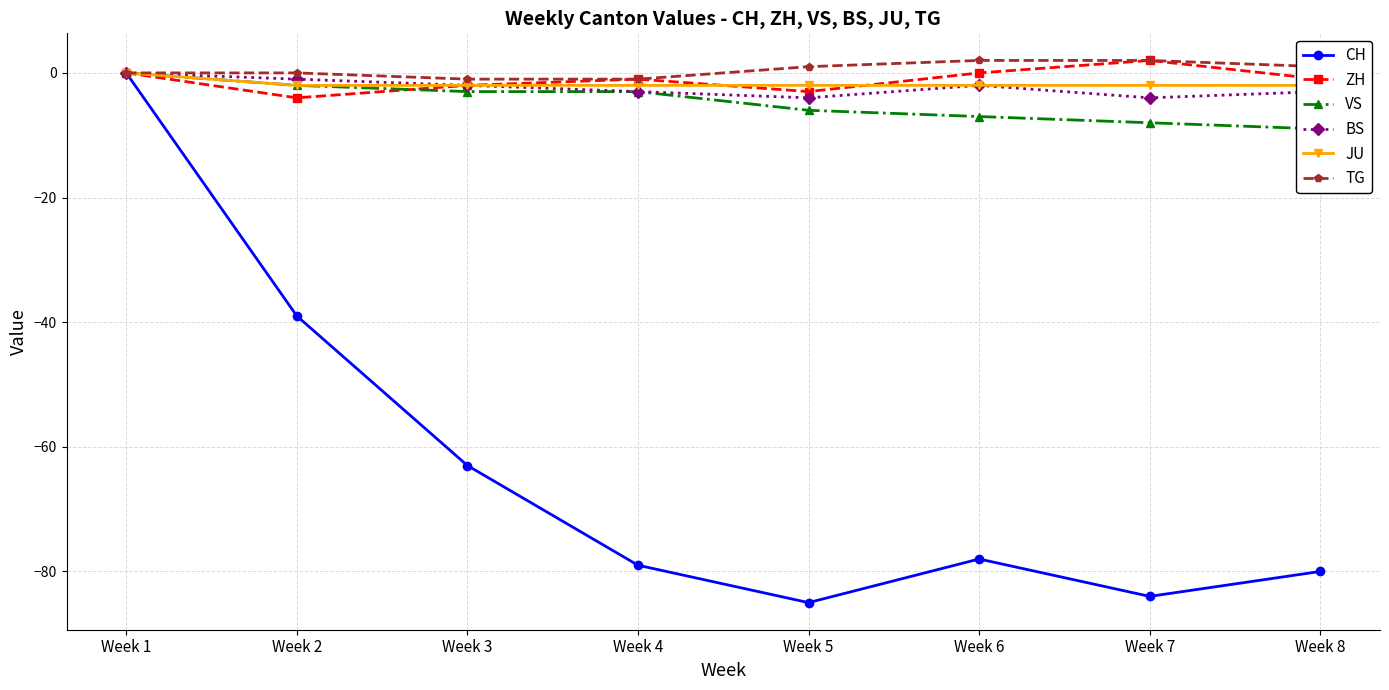

Rank the series at Week 6 from lowest to highest value.

CH, VS, BS, JU, ZH, TG